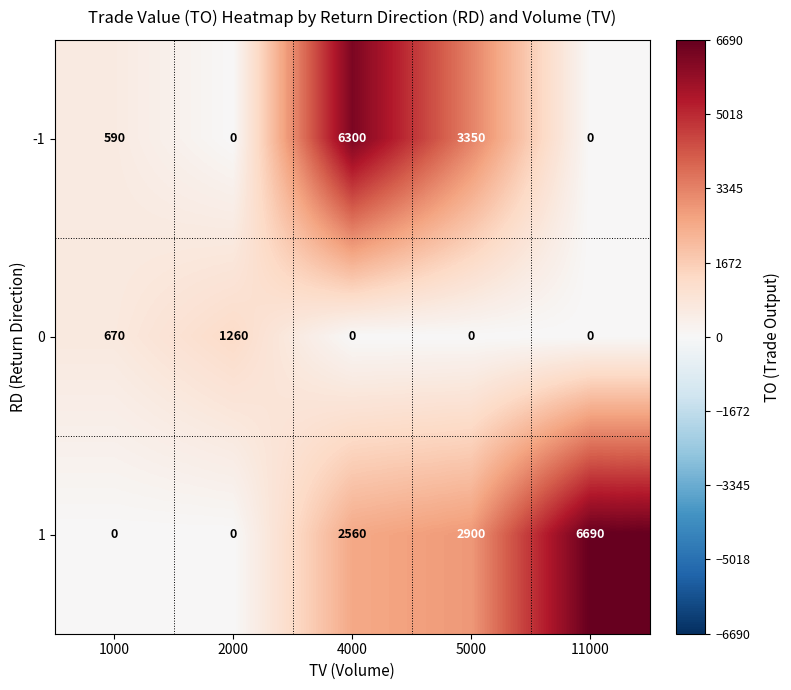

Reading left to right, extract all data points from this chart.

-1: 590	0	6300	3350	0
0: 670	1260	0	0	0
1: 0	0	2560	2900	6690